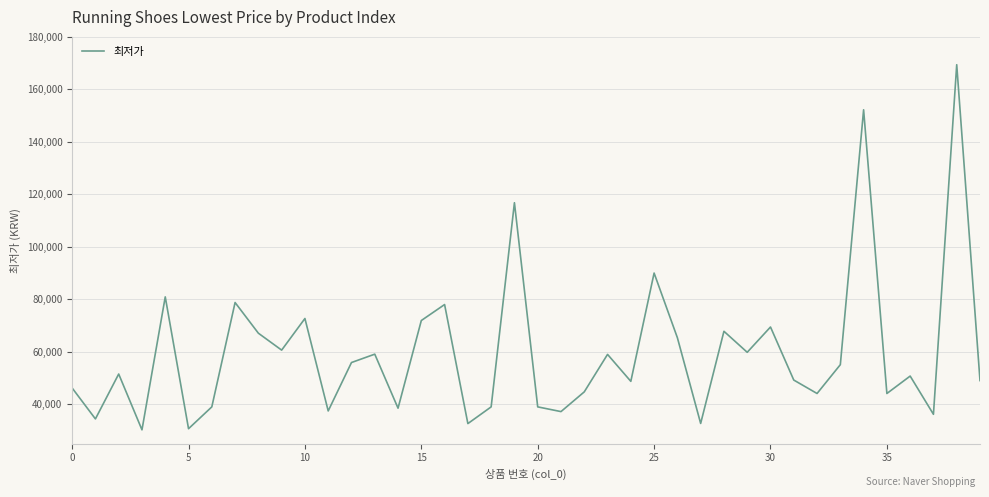

What is the difference between the maximum and minimum values?

139150